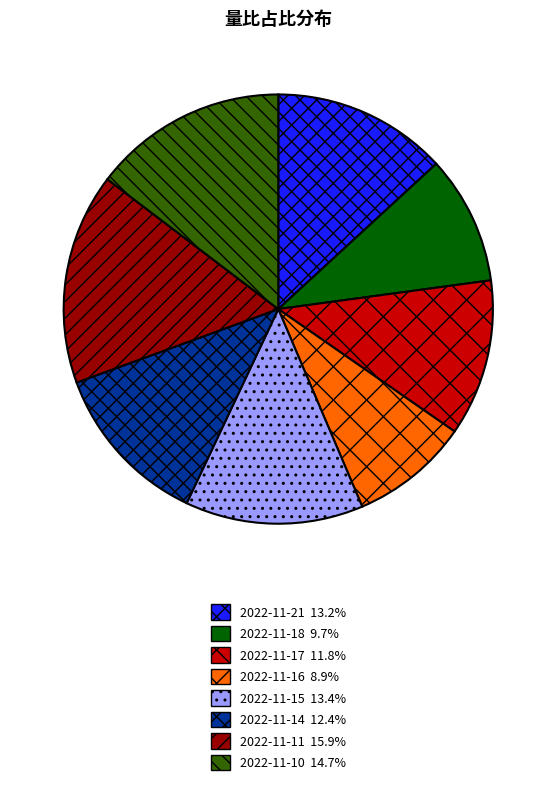

What is the ratio of the value at 2022-11-10 14.7% to the value at 2022-11-21 13.2%?

1.1